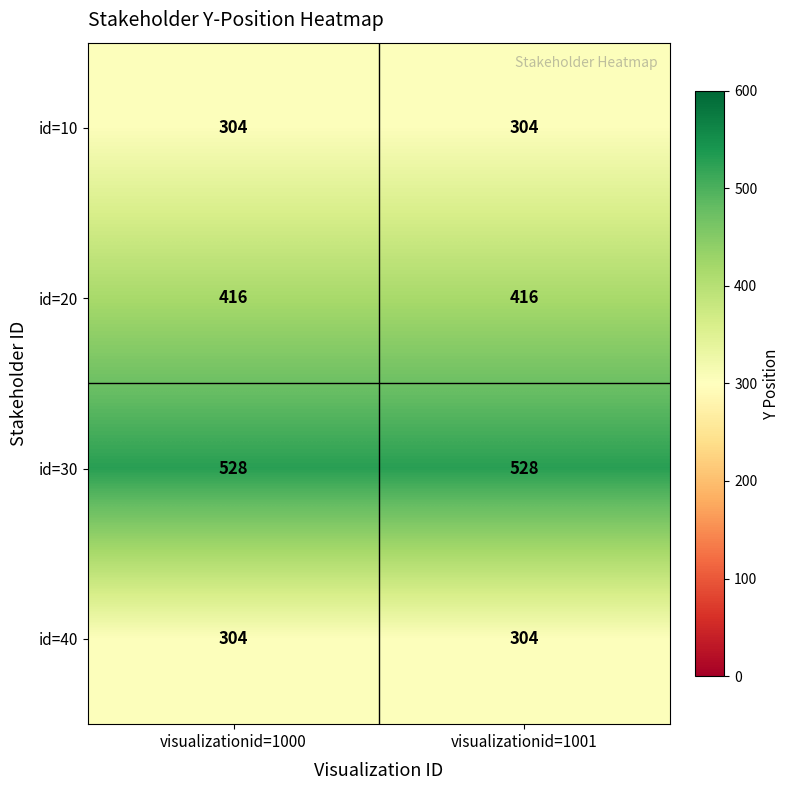

Which series has the largest total across all categories?

id=30